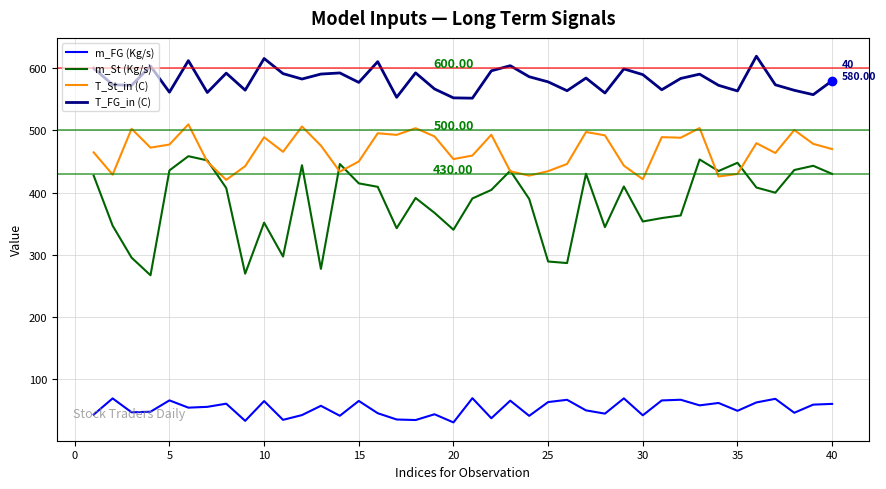

Which series has the widest spread of values?

m_St (Kg/s)